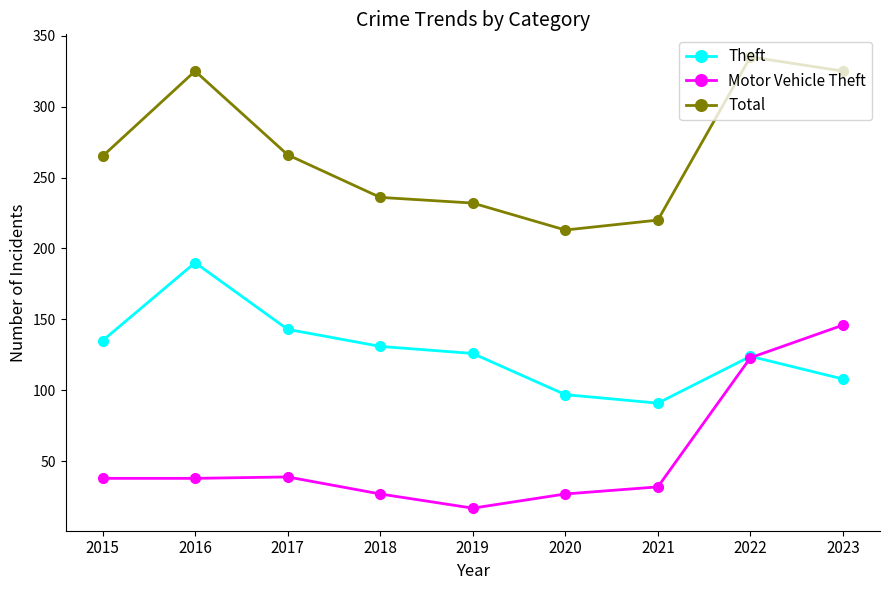

What are all the series names shown in the legend?

Theft, Motor Vehicle Theft, Total